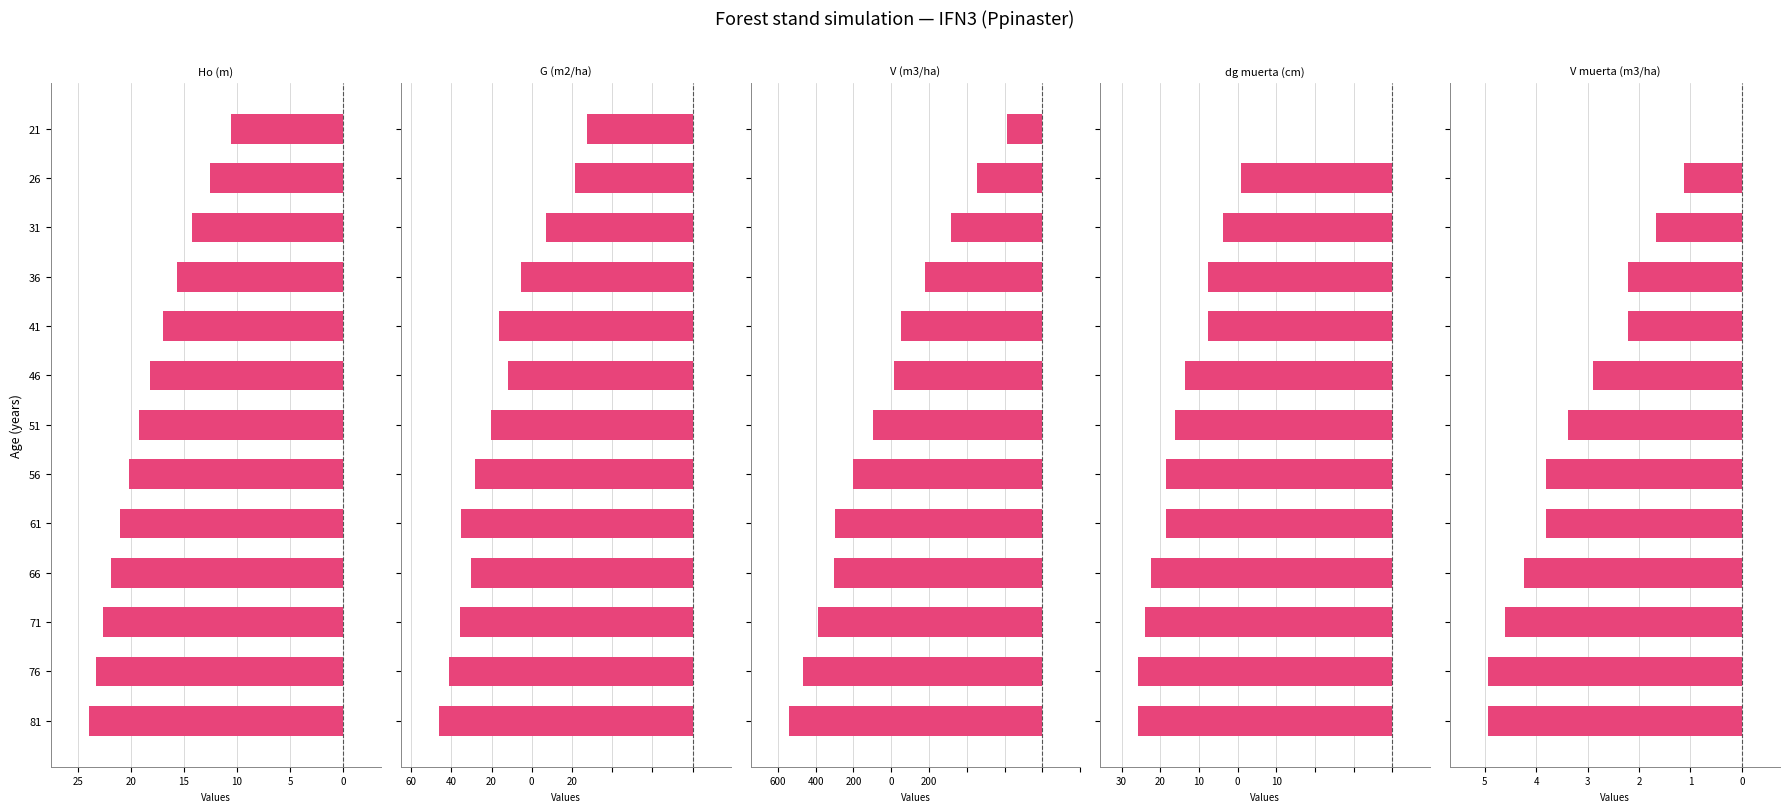

How many negative values does the dg muerta (cm) series have?

12